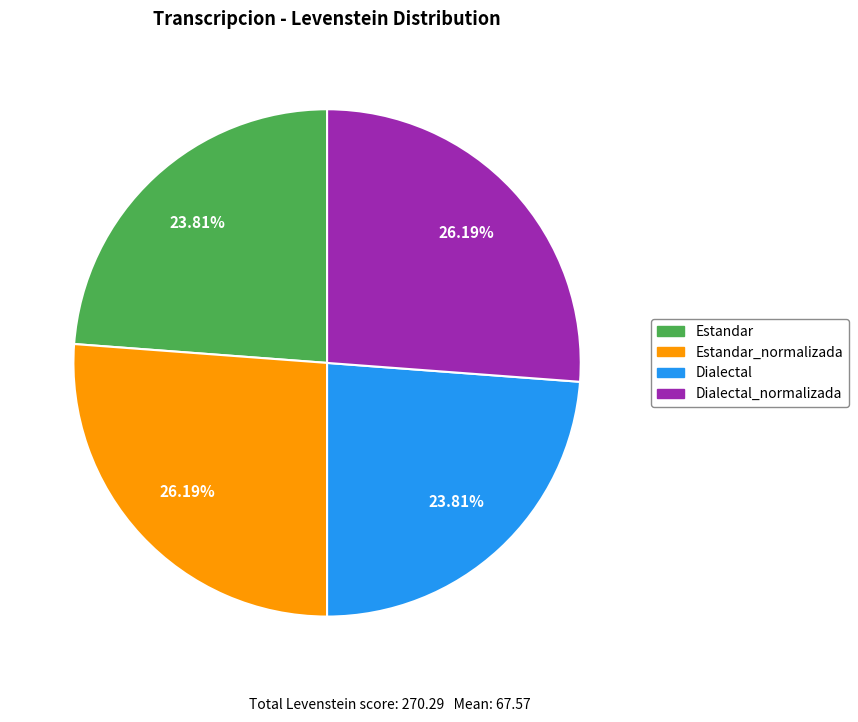

Does any single category account for the majority?

No